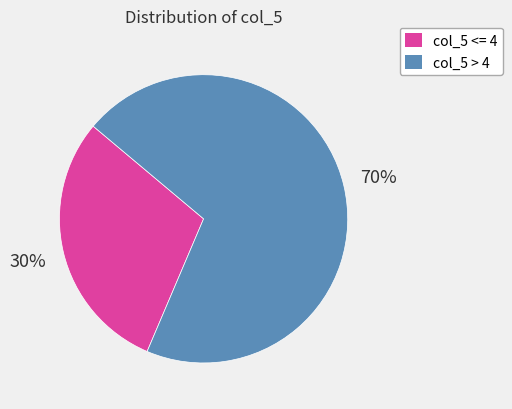

Is there any slice that represents more than half of the pie?

Yes